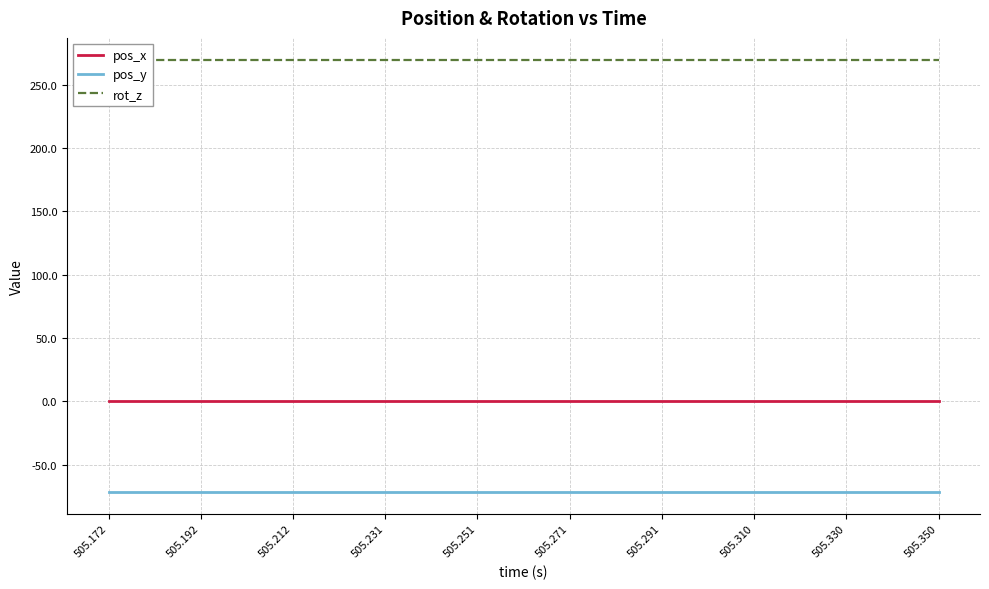

How many data points does each series have?

20